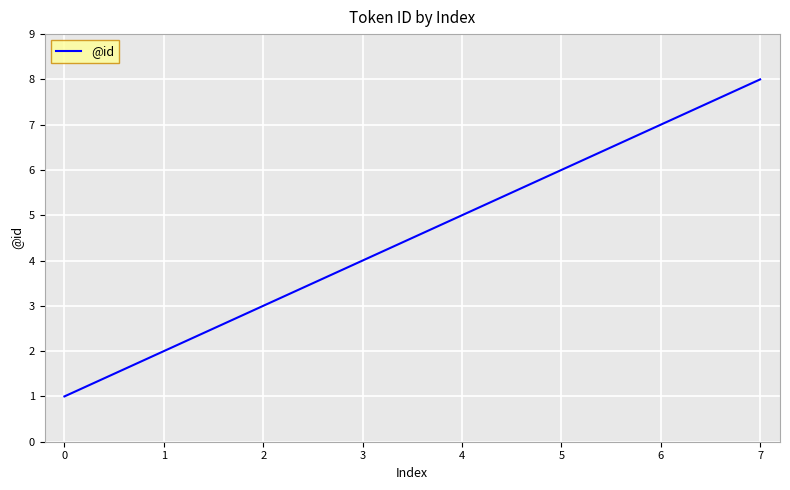

What is the difference between the second highest and minimum values?

6